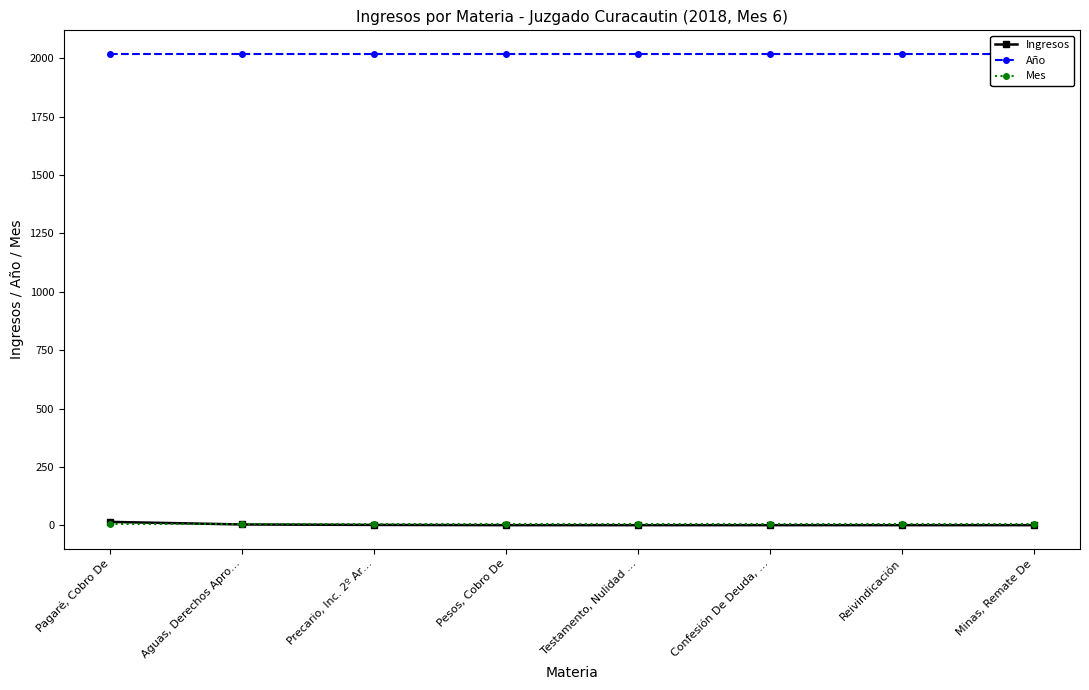

Reading left to right, what are all the values shown in this chart?

Ingresos: Pagaré, Cobro De=15	Aguas, Derechos Apro…=4	Precario, Inc. 2º Ar…=2	Pesos, Cobro De=1	Testamento, Nulidad …=1	Confesión De Deuda, …=1	Reivindicación=1	Minas, Remate De=1
Año: Pagaré, Cobro De=2018	Aguas, Derechos Apro…=2018	Precario, Inc. 2º Ar…=2018	Pesos, Cobro De=2018	Testamento, Nulidad …=2018	Confesión De Deuda, …=2018	Reivindicación=2018	Minas, Remate De=2018
Mes: Pagaré, Cobro De=6	Aguas, Derechos Apro…=6	Precario, Inc. 2º Ar…=6	Pesos, Cobro De=6	Testamento, Nulidad …=6	Confesión De Deuda, …=6	Reivindicación=6	Minas, Remate De=6